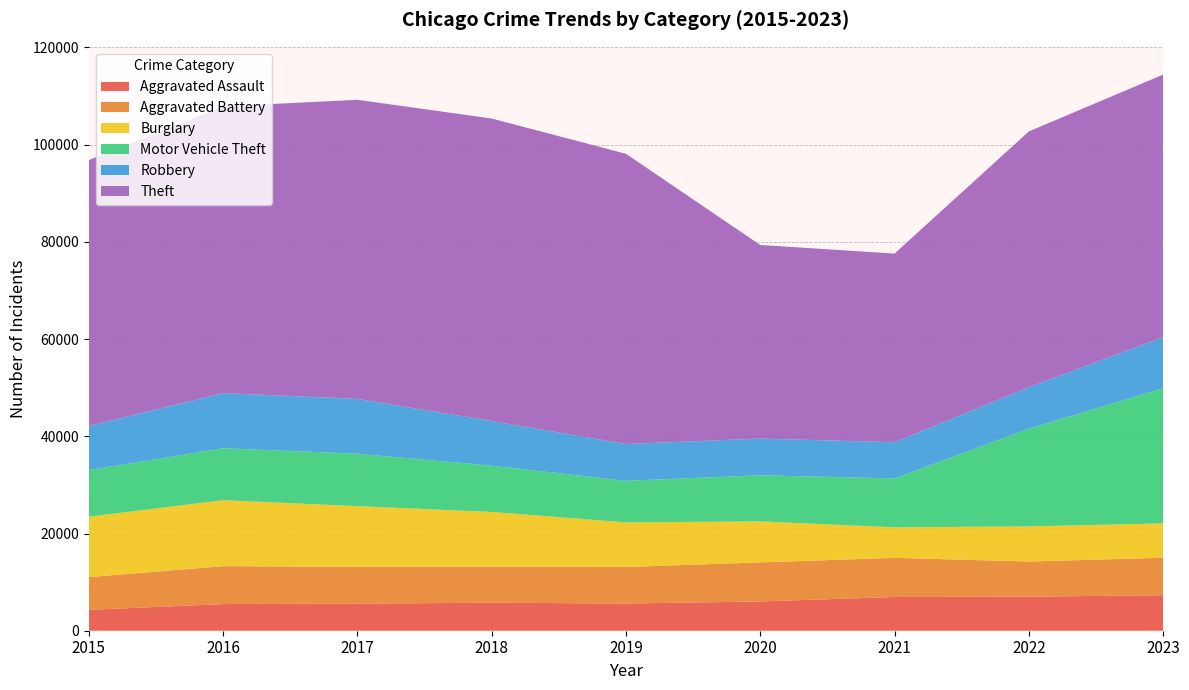

Reading left to right, extract all data points from this chart.

Aggravated Assault: 2015=4290	2016=5485	2017=5580	2018=5759	2019=5599	2020=6024	2021=6946	2022=6997	2023=7319
Aggravated Battery: 2015=6737	2016=7802	2017=7553	2018=7441	2019=7515	2020=8033	2021=8046	2022=7239	2023=7697
Burglary: 2015=12425	2016=13568	2017=12493	2018=11236	2019=9176	2020=8443	2021=6273	2022=7225	2023=7059
Motor Vehicle Theft: 2015=9599	2016=10681	2017=10794	2018=9518	2019=8552	2020=9475	2021=10063	2022=20084	2023=27812
Robbery: 2015=9046	2016=11342	2017=11274	2018=9182	2019=7569	2020=7547	2021=7450	2022=8520	2023=10511
Theft: 2015=54718	2016=58981	2017=61536	2018=62245	2019=59711	2020=39839	2021=38811	2022=52656	2023=54013